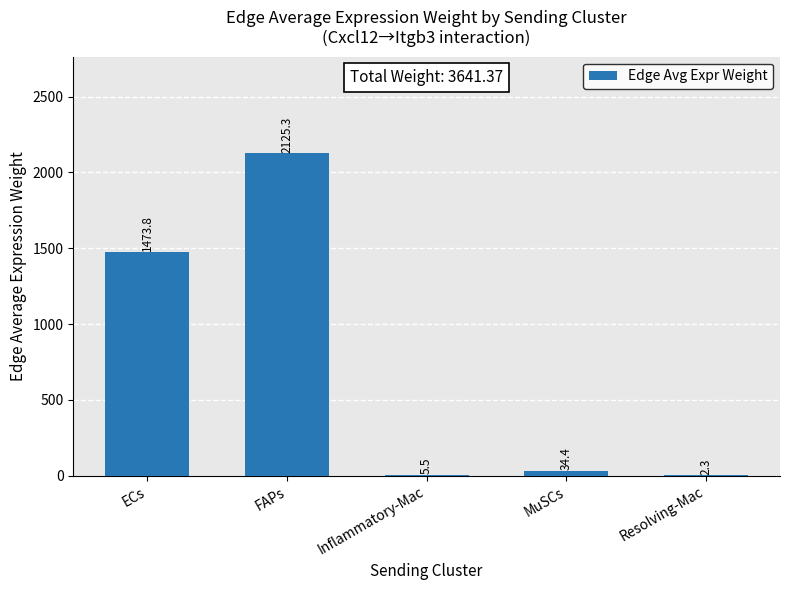

Reading left to right, what are all the values shown in this chart?

1473.8	2125.3	5.5	34.4	2.3